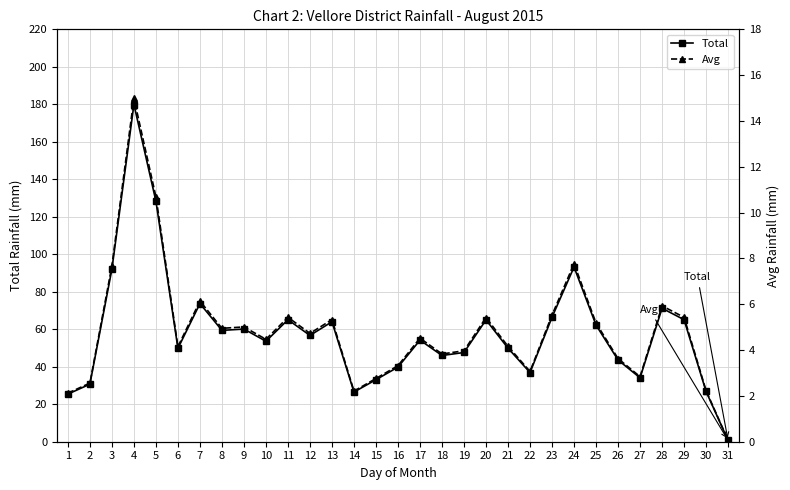

Is this an area chart (filled region under the line)?

No